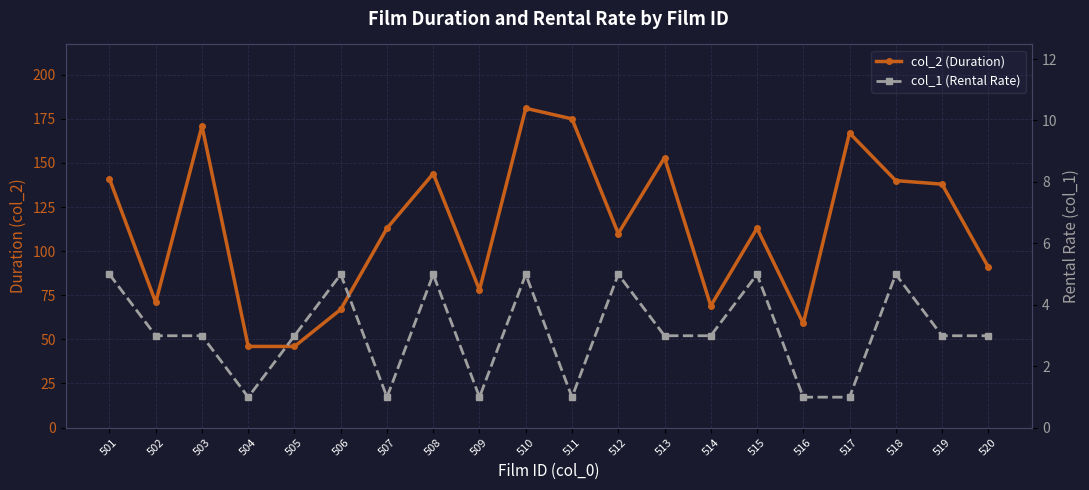

What value does the col_2 (Duration) series have at 508?

144.0